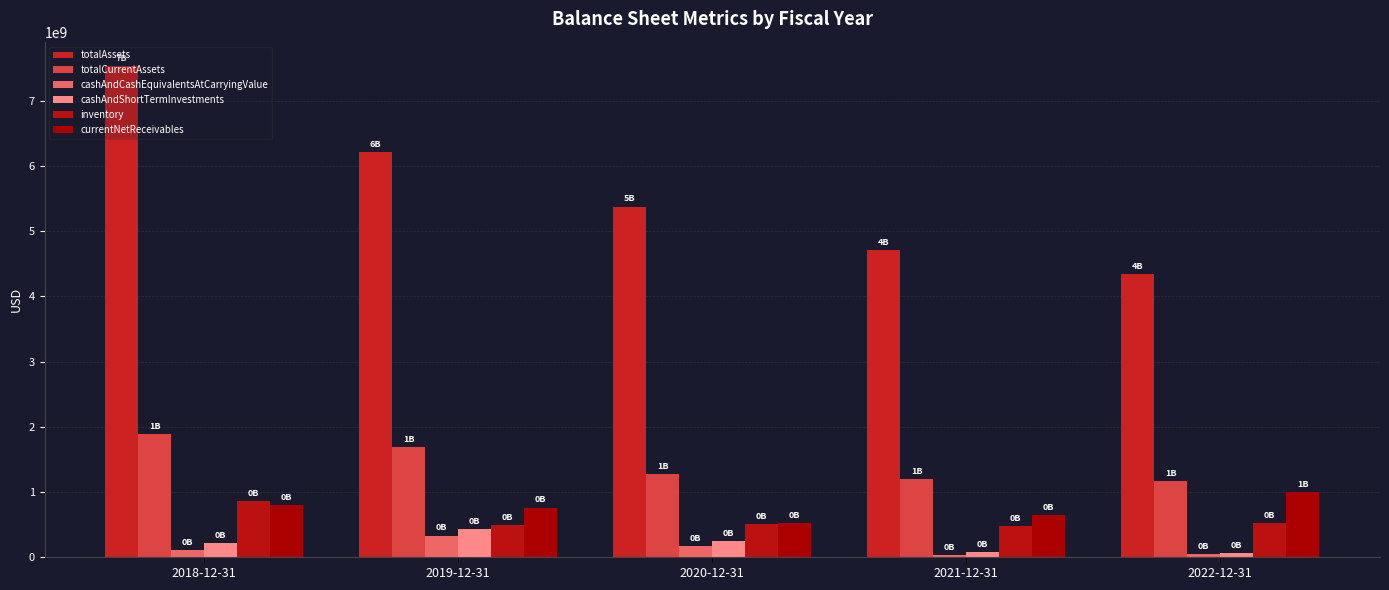

How many bars are there in total?

30